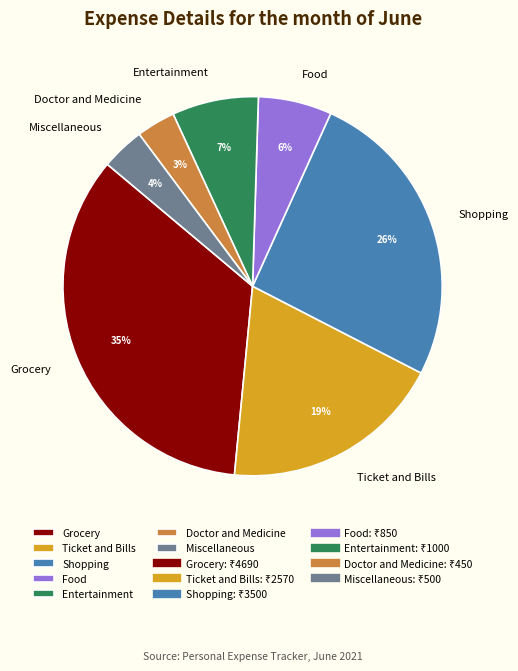

Which has a higher value, Miscellaneous or Shopping?

Shopping